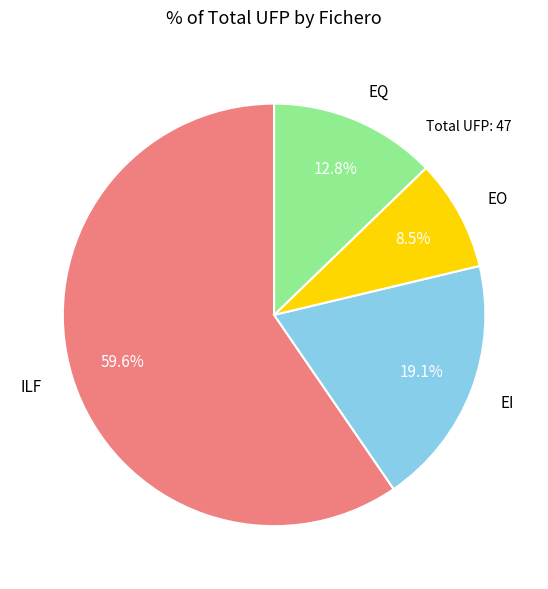

How many segments does this pie chart have?

4